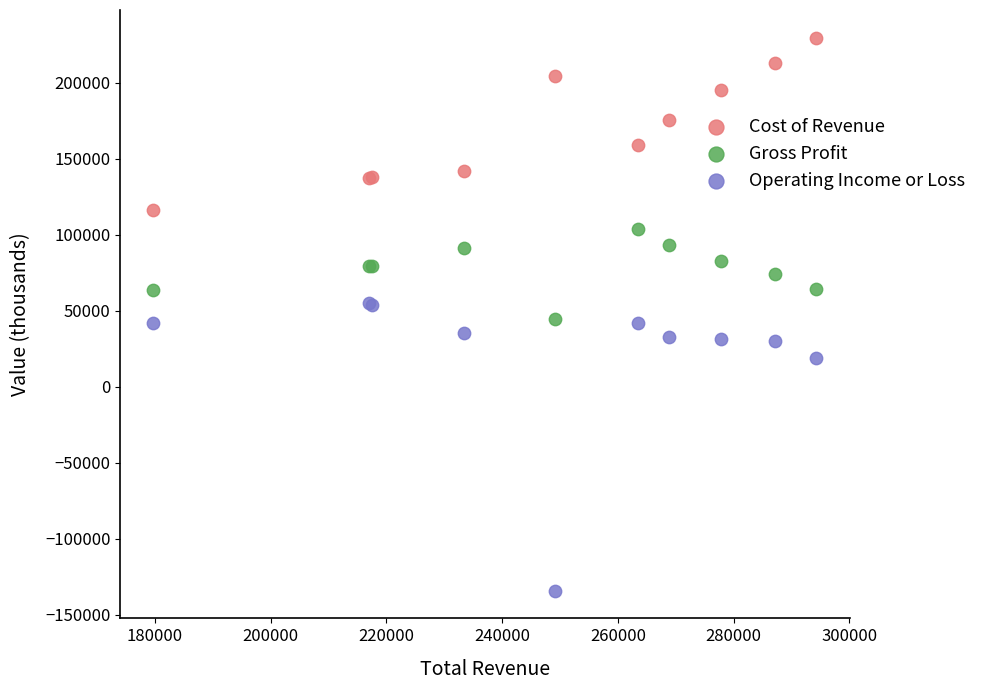

Which series contains the lowest Y value?

Operating Income or Loss